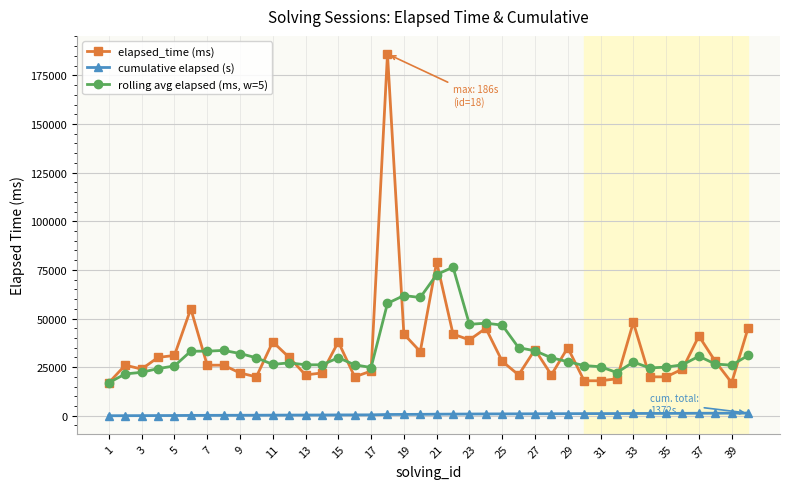

List the series in order of their peak value, lowest first.

cumulative elapsed (s), rolling avg elapsed (ms, w=5), elapsed_time (ms)